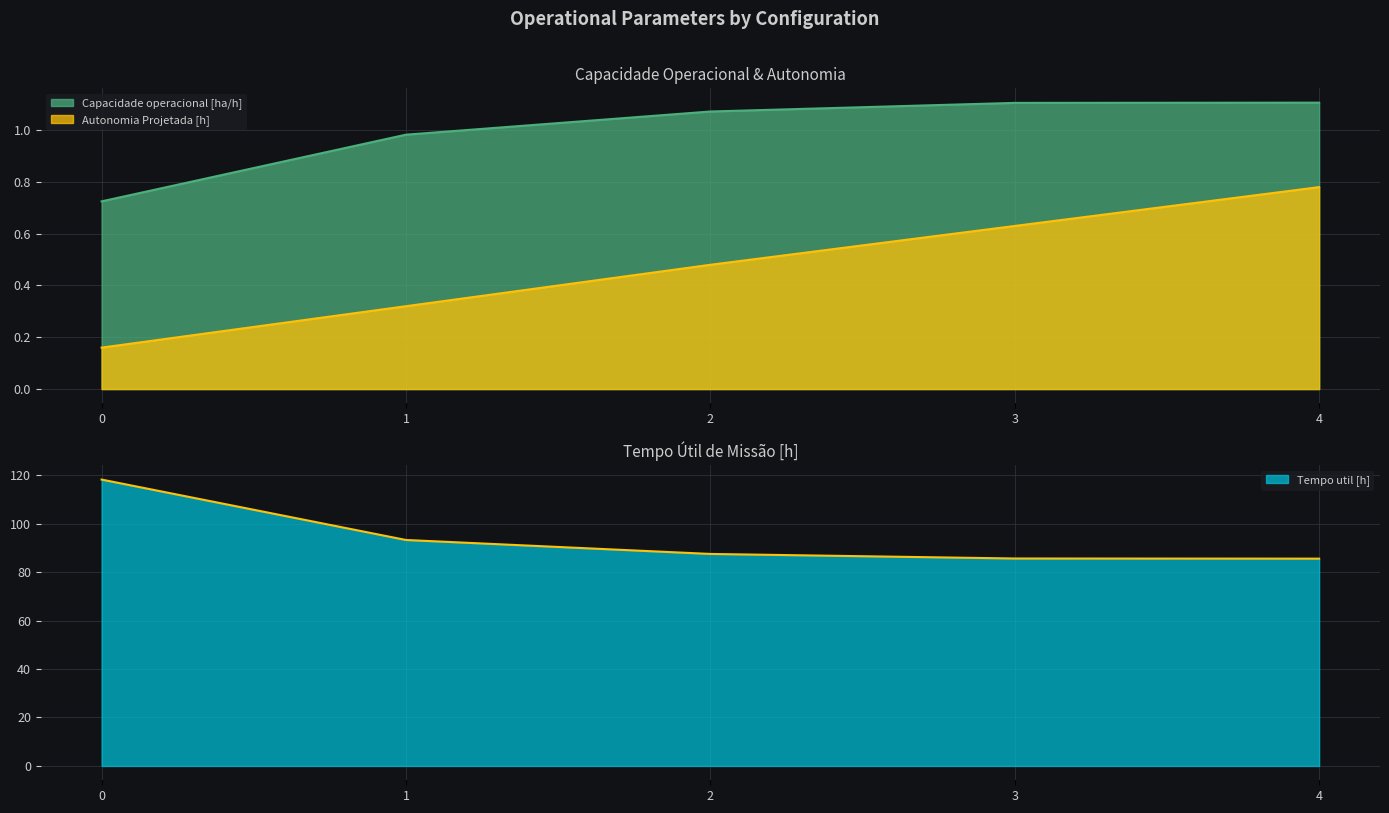

Reading left to right, list all the values displayed in this chart.

Capacidade operacional [ha/h]: 0.7	1.0	1.1	1.1	1.1
Tempo util [h]: 118.2	93.2	87.5	85.6	85.5
Autonomia Projetada [h]: 0.2	0.3	0.5	0.6	0.8